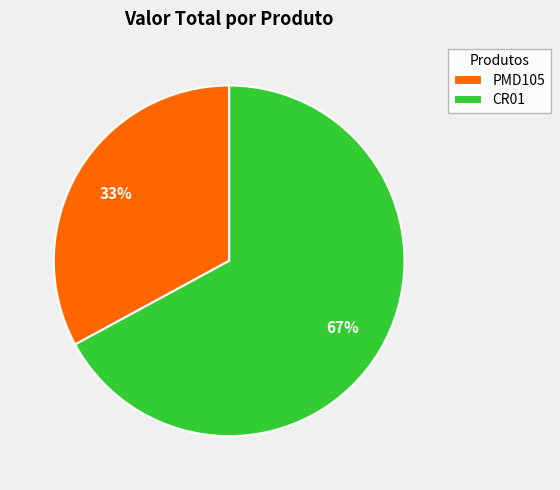

Does CR01 account for over 50% of the chart?

Yes